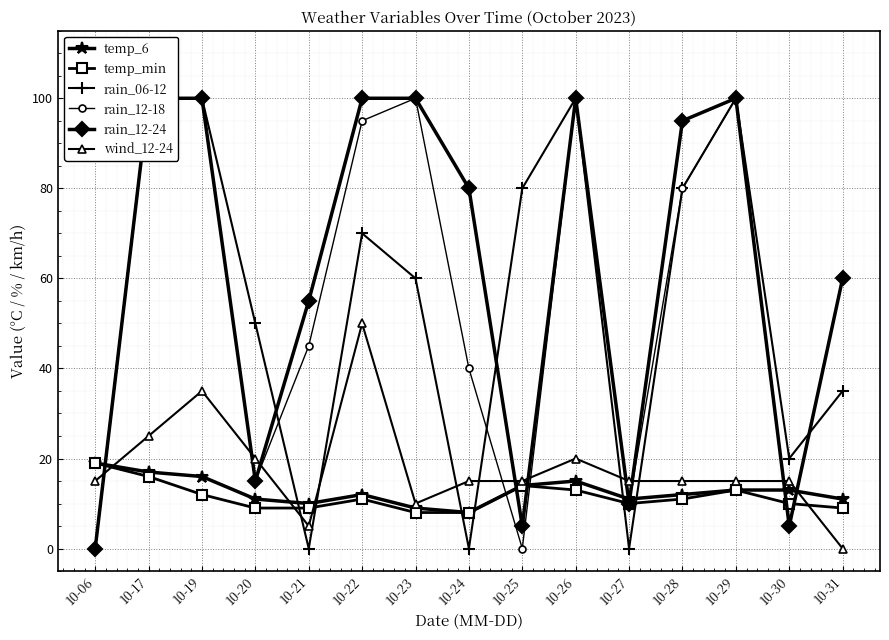

How many data points in temp_6 are less than 12?

6